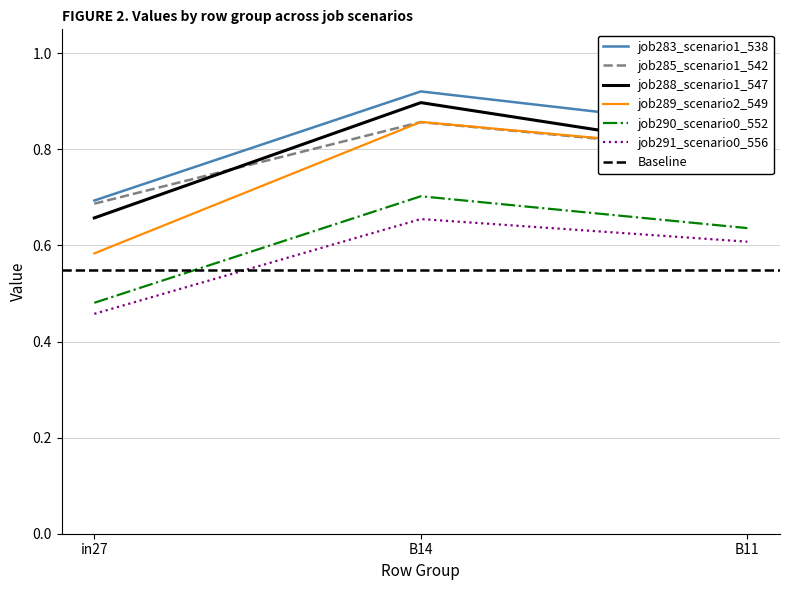

Between B11 and B14, which is larger?

B14